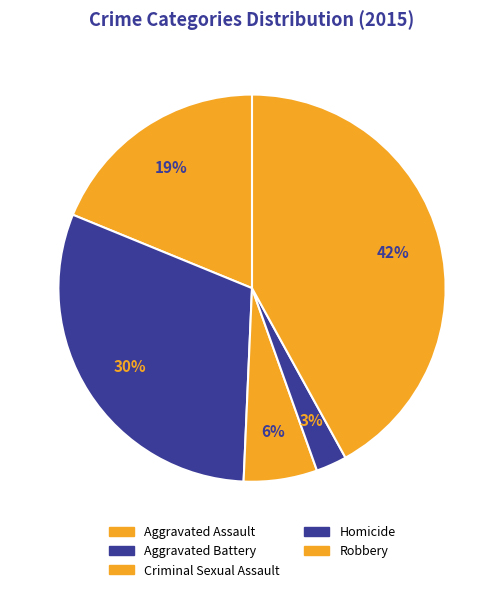

What is the ratio of the value at Aggravated Assault to the value at Robbery?

0.4